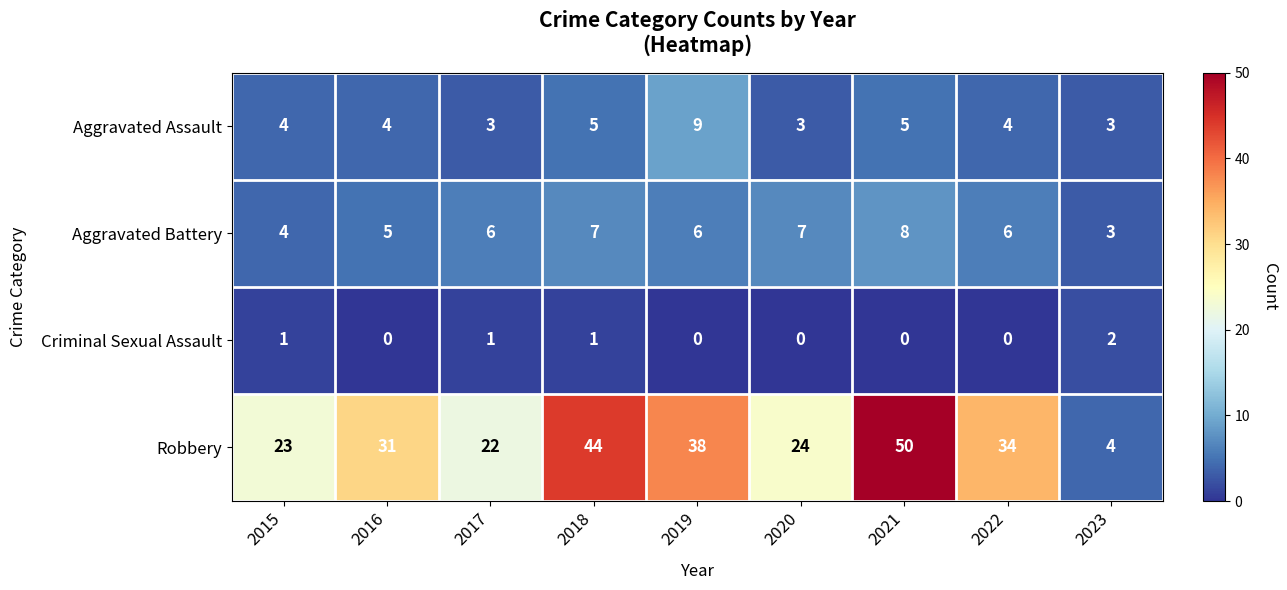

What is the total value across all series at 2020?

34